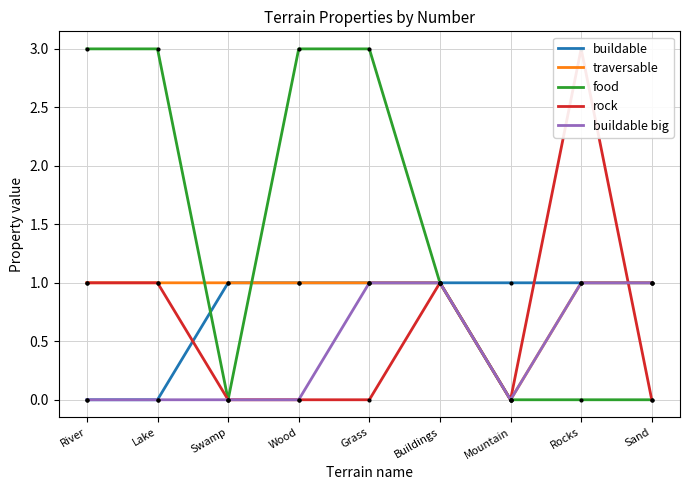

Reading right to left, list all the values displayed in this chart.

buildable: Sand=1	Rocks=1	Mountain=1	Buildings=1	Grass=1	Wood=1	Swamp=1	Lake=0	River=0
traversable: Sand=1	Rocks=1	Mountain=0	Buildings=1	Grass=1	Wood=1	Swamp=1	Lake=1	River=1
food: Sand=0	Rocks=0	Mountain=0	Buildings=1	Grass=3	Wood=3	Swamp=0	Lake=3	River=3
rock: Sand=0	Rocks=3	Mountain=0	Buildings=1	Grass=0	Wood=0	Swamp=0	Lake=1	River=1
buildable big: Sand=1	Rocks=1	Mountain=0	Buildings=1	Grass=1	Wood=0	Swamp=0	Lake=0	River=0